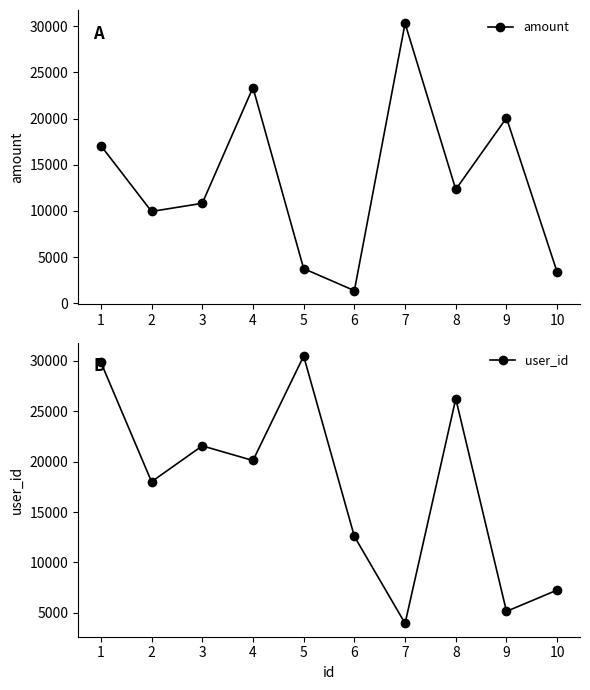

In amount, how many points are lower than both neighbors (excluding endpoints)?

3